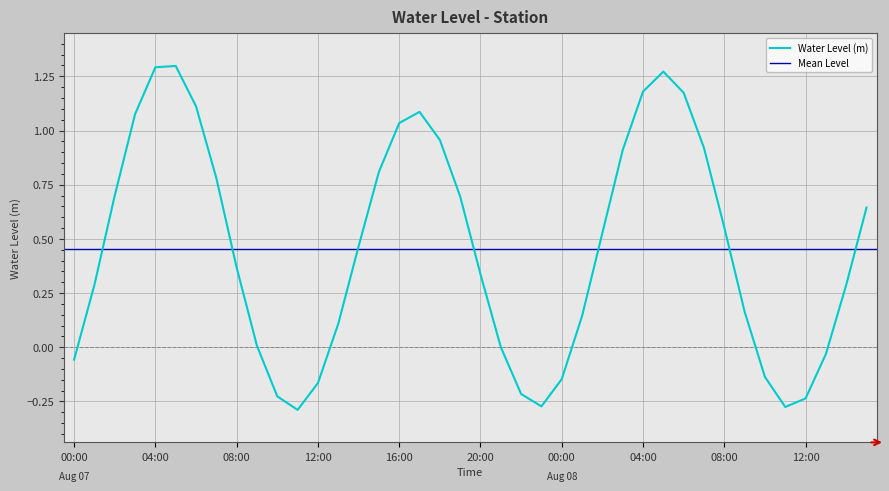

Rank the categories by value from lowest to highest.

2024-08-07 11:00, 2024-08-08 11:00, 2024-08-07 23:00, 2024-08-08 12:00, 2024-08-07 10:00, 2024-08-07 22:00, 2024-08-07 12:00, 2024-08-08 00:00, 2024-08-08 10:00, 2024-08-07 00:00, 2024-08-08 13:00, 2024-08-07 21:00, 2024-08-07 09:00, 2024-08-07 13:00, 2024-08-08 01:00, 2024-08-08 09:00, 2024-08-08 14:00, 2024-08-07 01:00, 2024-08-07 20:00, 2024-08-07 08:00, 2024-08-07 14:00, 2024-08-08 02:00, 2024-08-08 08:00, 2024-08-08 15:00, 2024-08-07 19:00, 2024-08-07 02:00, 2024-08-07 07:00, 2024-08-07 15:00, 2024-08-08 03:00, 2024-08-08 07:00, 2024-08-07 18:00, 2024-08-07 16:00, 2024-08-07 03:00, 2024-08-07 17:00, 2024-08-07 06:00, 2024-08-08 06:00, 2024-08-08 04:00, 2024-08-08 05:00, 2024-08-07 04:00, 2024-08-07 05:00